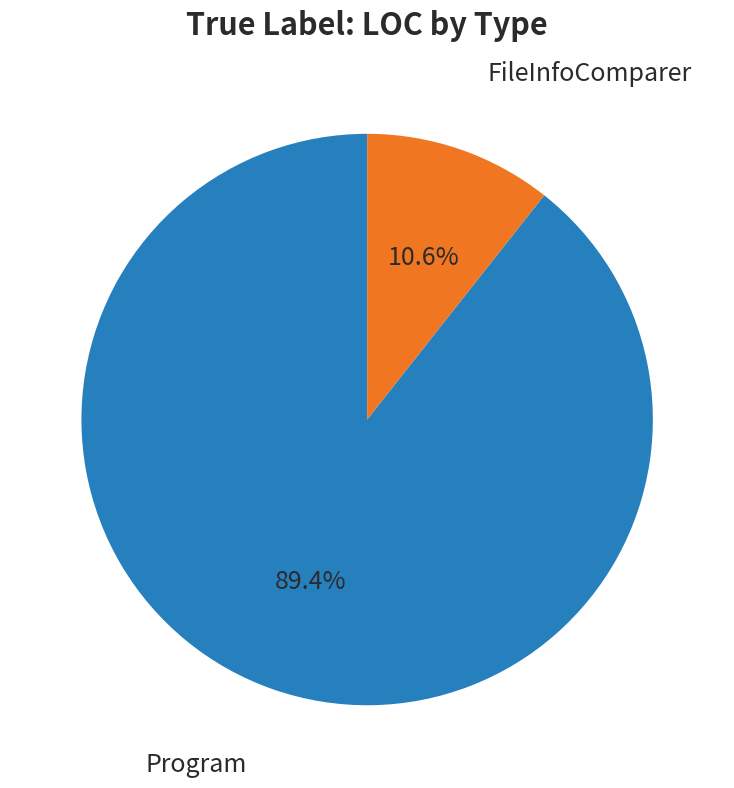

Does any single category account for the majority?

Yes